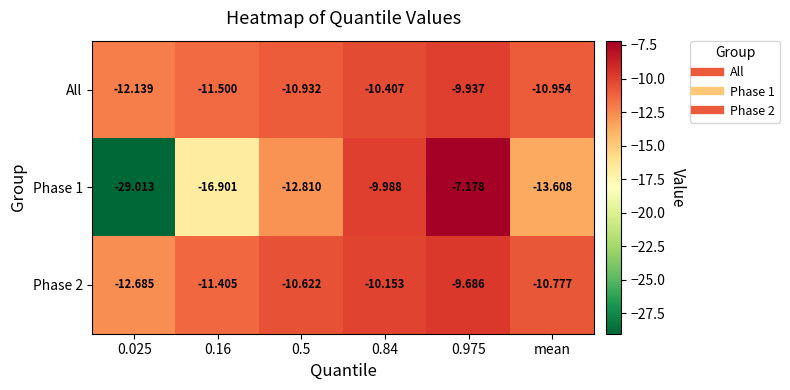

Where is All nearest to the value -11?

mean